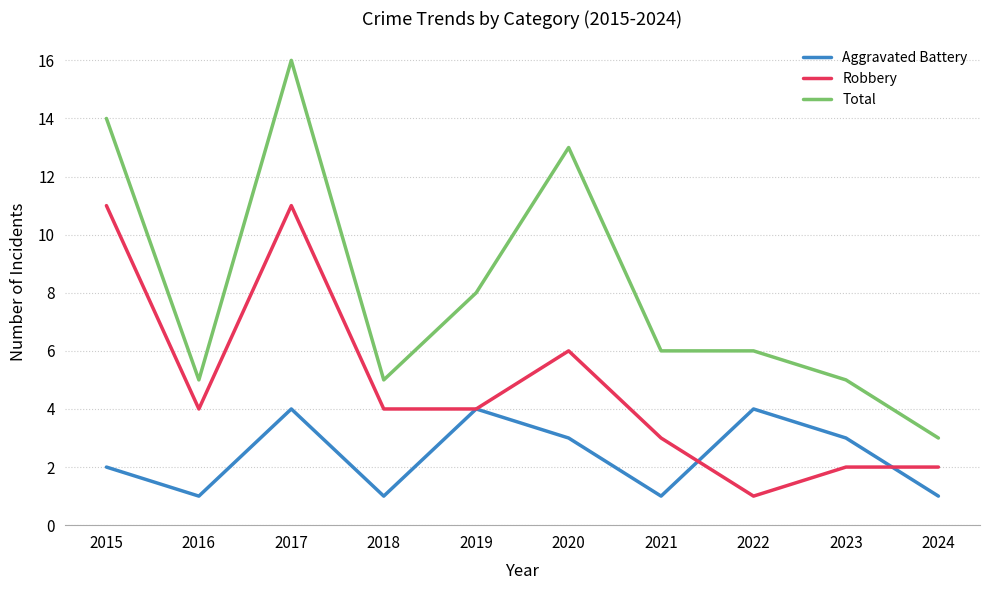

True or false: Robbery and Total cross at least once.

False